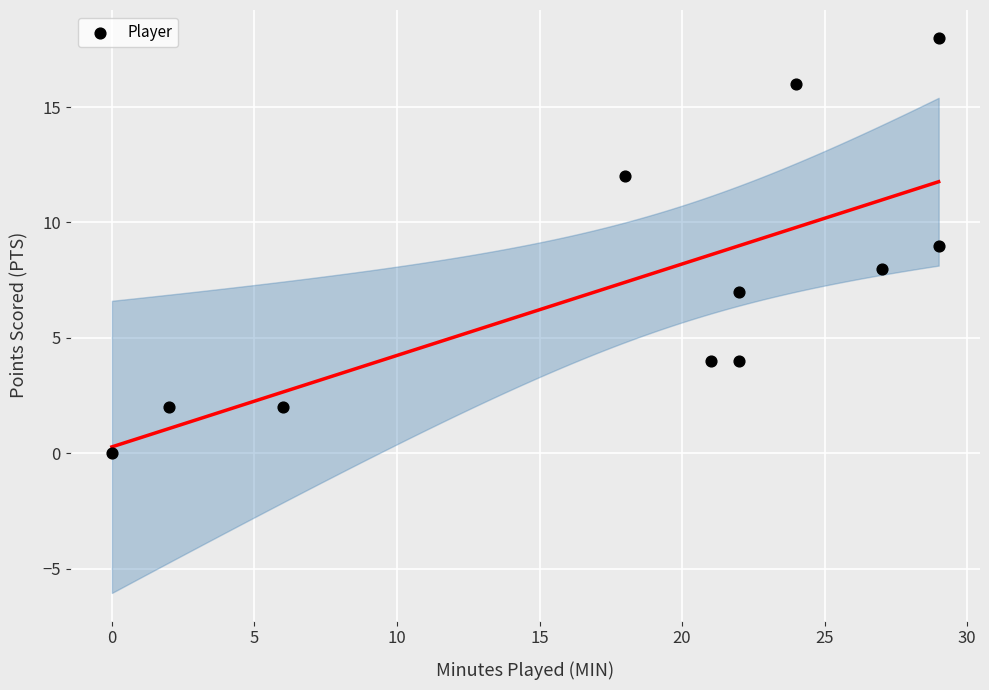

What is the range of X values (max minus min)?

29